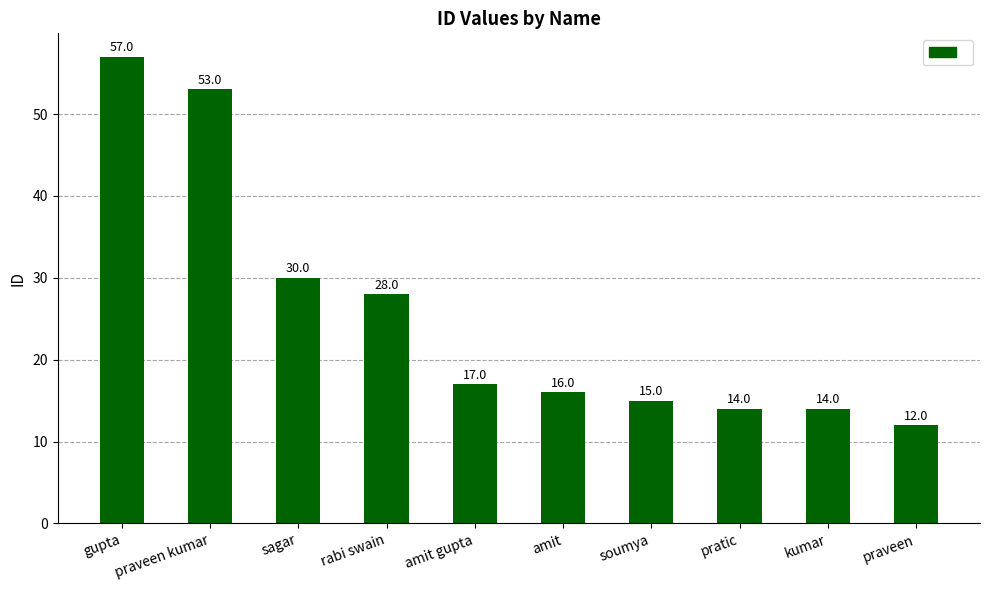

Reading right to left, what are all the values shown in this chart?

12	14	14	15	16	17	28	30	53	57